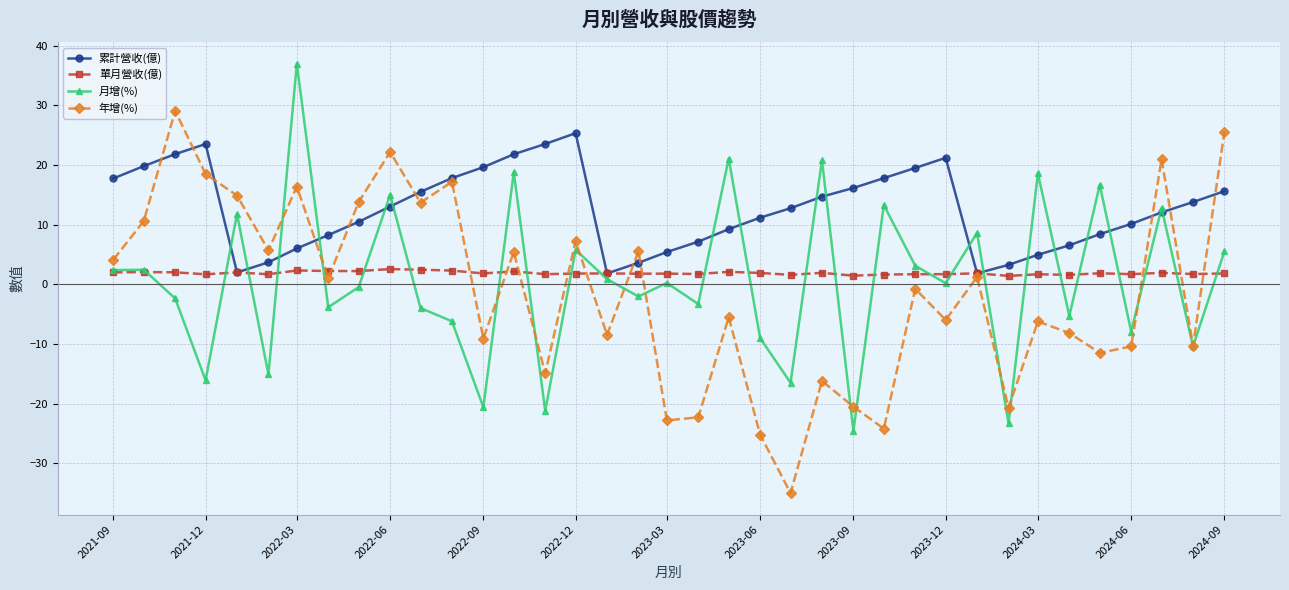

What is the lowest value of the 累計營收(億) series?

1.8